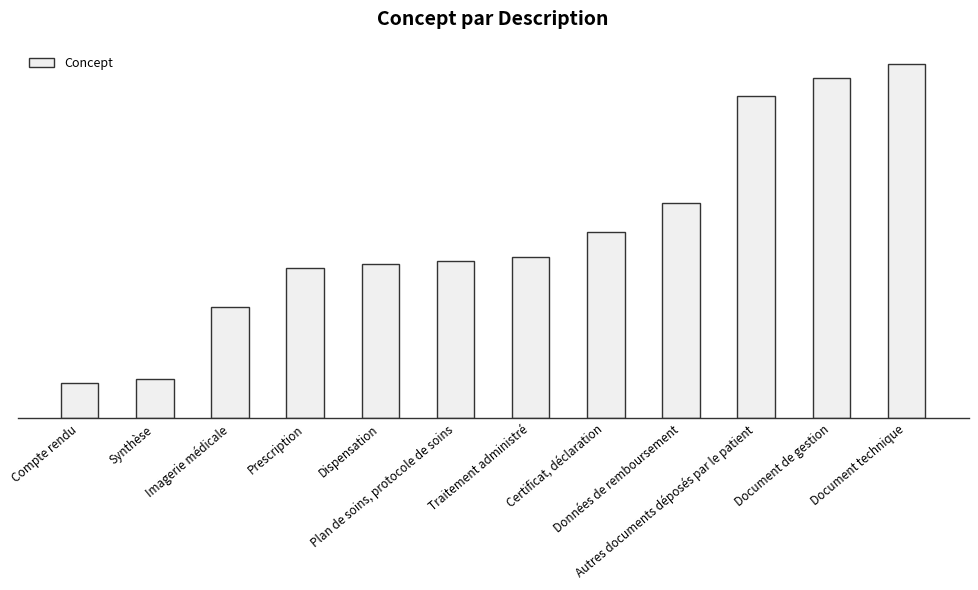

What position from the left is Document technique?

12